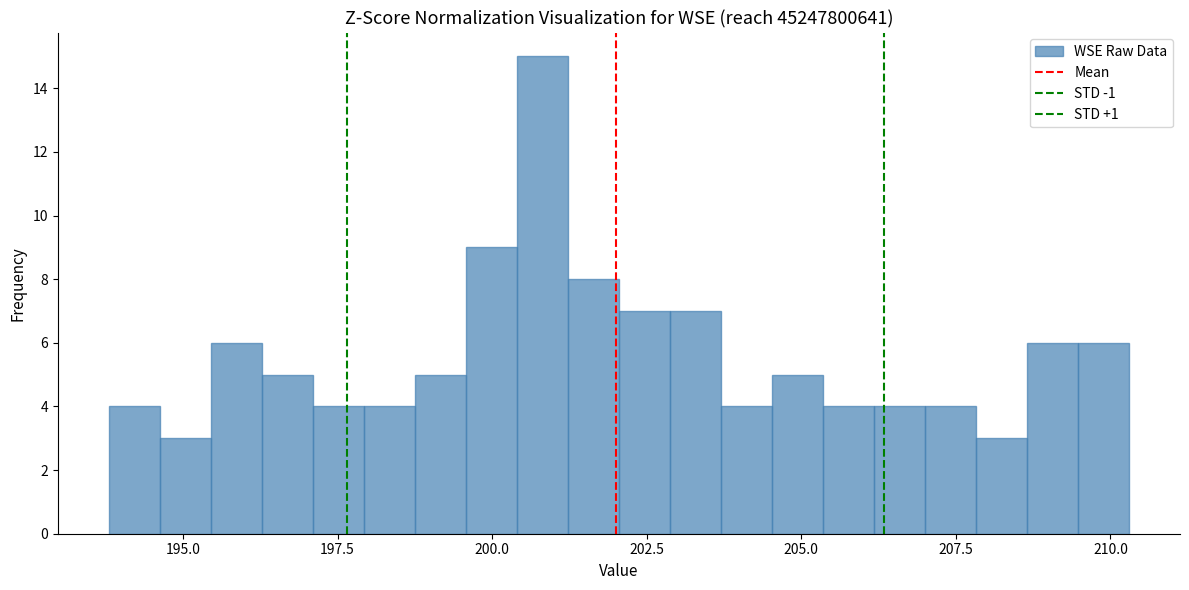

Around what value on the x-axis is the tallest bar? Give the approximate position of its centre, as read against the axis.

201.0